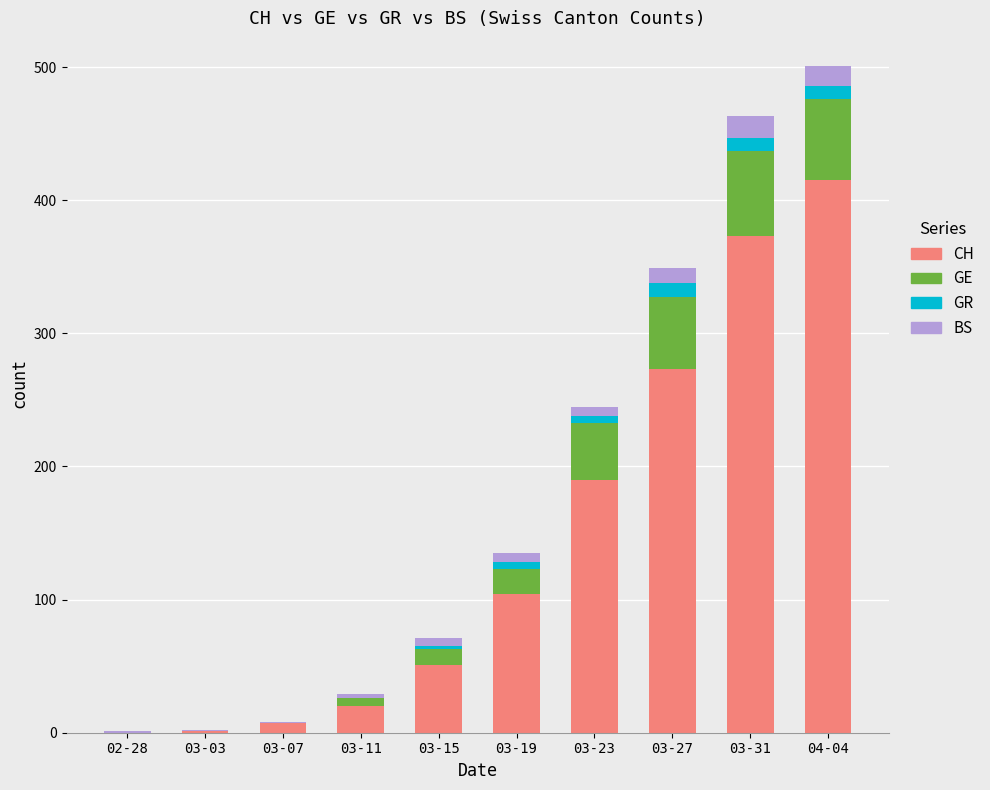

The CH series shows 273 at 03-27. True or false?

True